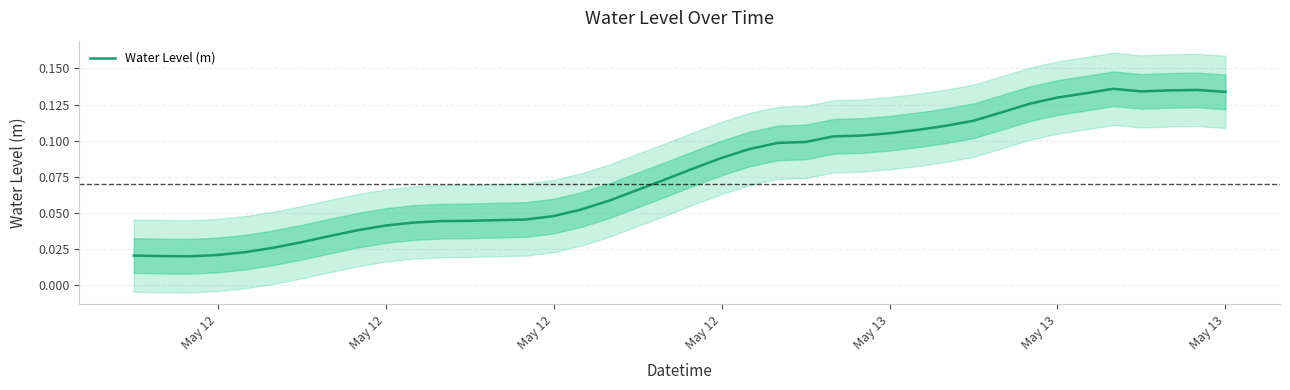

Is it true that the value at May 13 is 0.1?

True